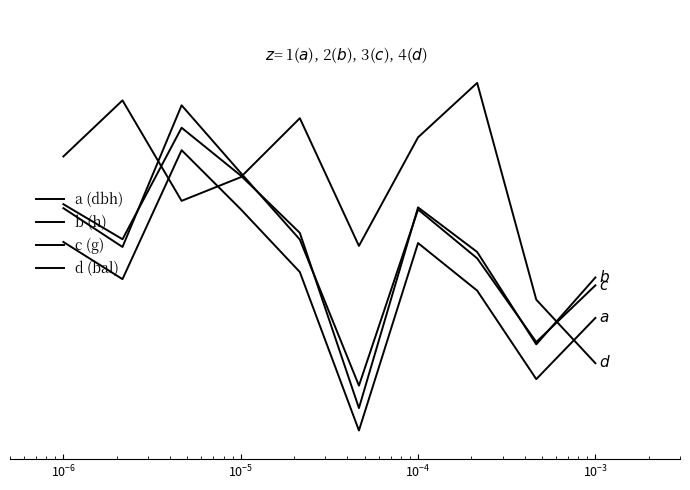

What is the value of the c (g) point at the 8th from the left?

0.6